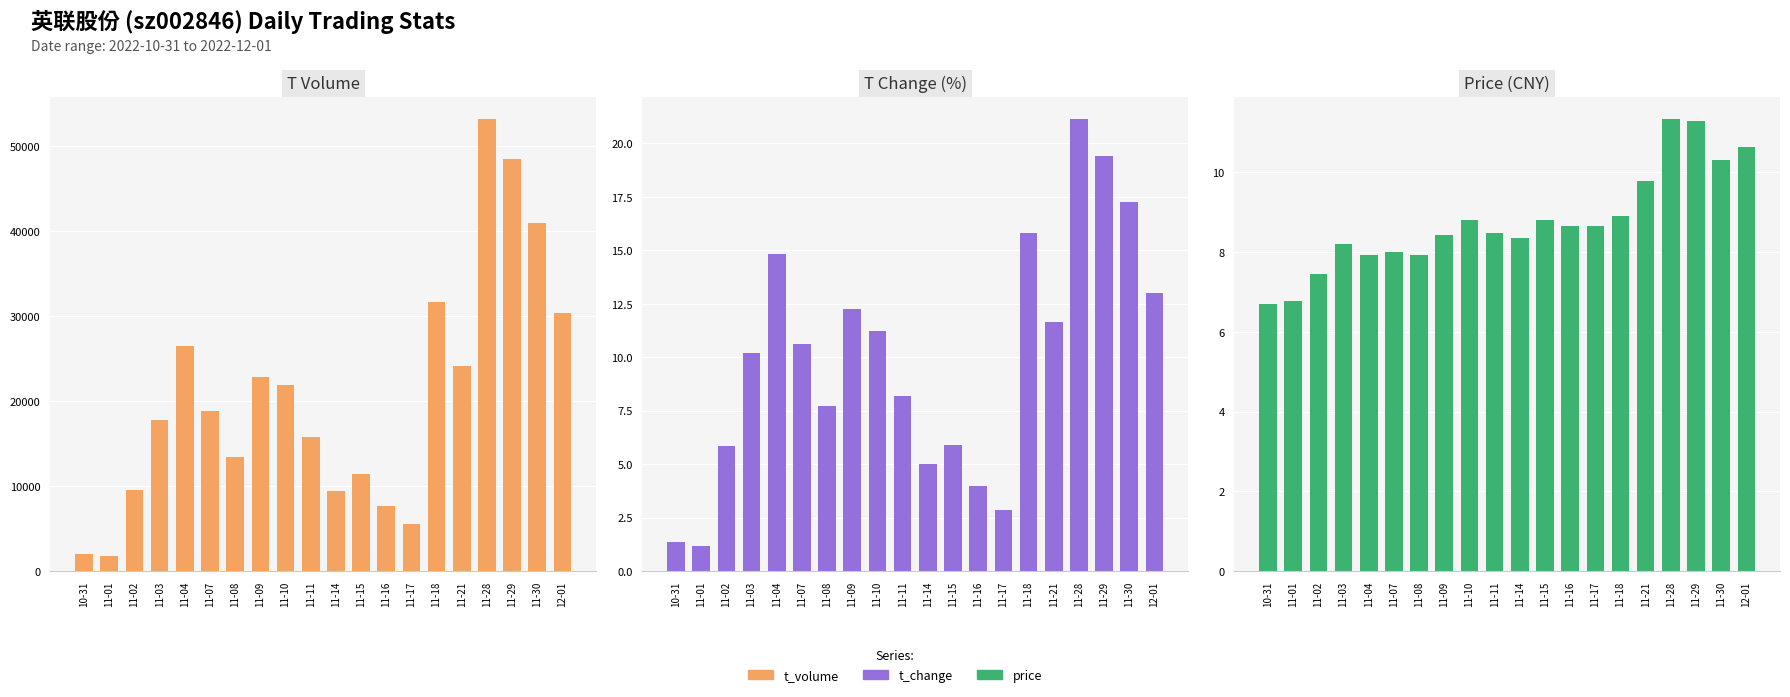

Reading right to left, extract all data points from this chart.

t_volume: 30361.0	40964.0	48548.0	53179.0	24134.0	31732.0	5506.0	7718.0	11411.0	9464.0	15804.0	21960.0	22820.0	13490.0	18818.0	26558.0	17783.0	9501.0	1748.0	2057.0
t_change: 13.0	17.2	19.4	21.1	11.6	15.8	2.9	4.0	5.9	5.0	8.2	11.2	12.2	7.7	10.6	14.8	10.2	5.9	1.2	1.4
price: 10.6	10.3	11.3	11.3	9.8	8.9	8.7	8.7	8.8	8.3	8.5	8.8	8.4	7.9	8.0	7.9	8.2	7.5	6.8	6.7